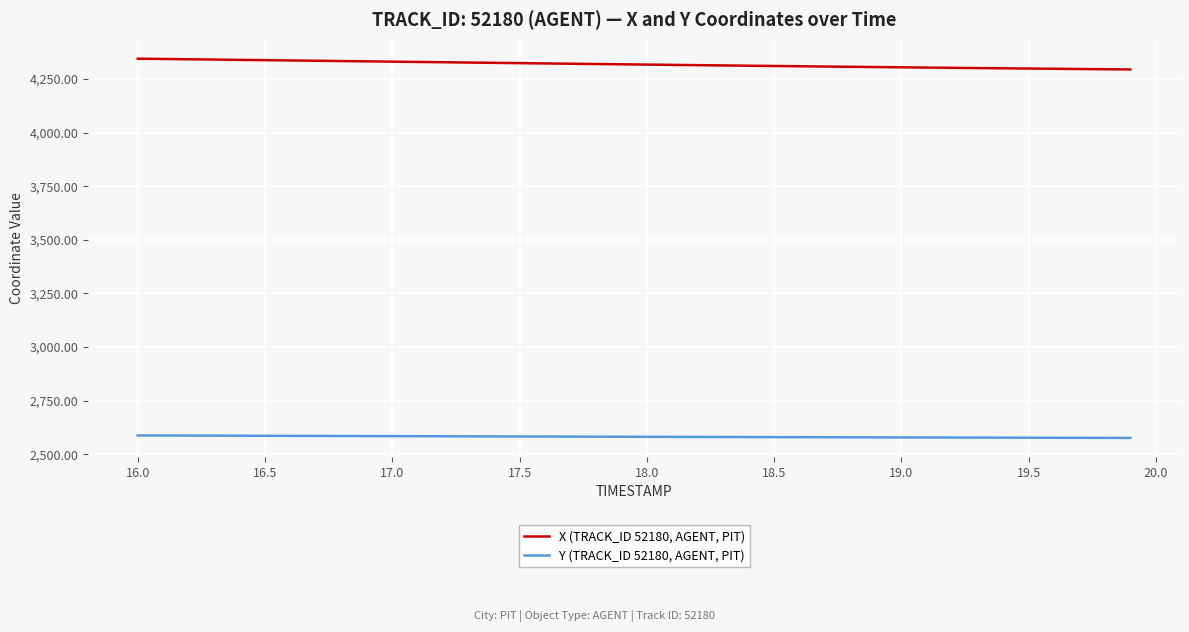

True or false: Y (TRACK_ID 52180, AGENT, PIT) and X (TRACK_ID 52180, AGENT, PIT) intersect in this chart.

False